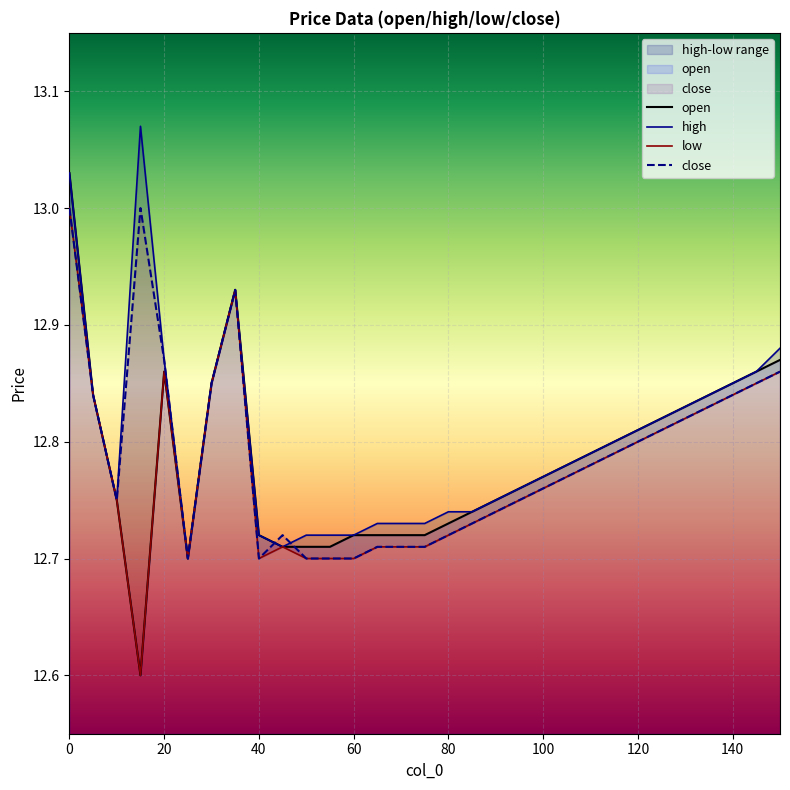

Is it true that close equals 13.0 at 0?

True